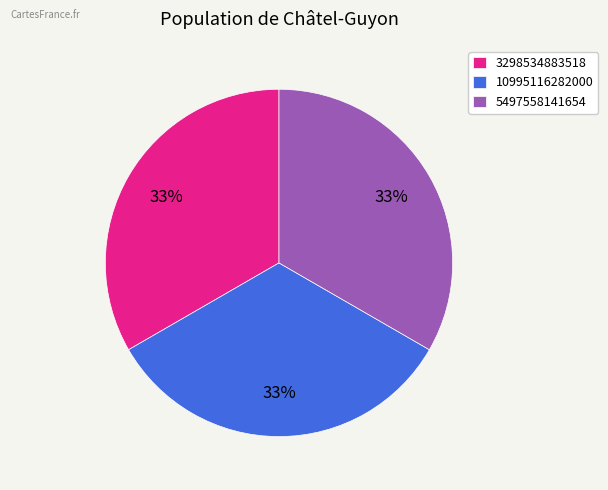

Is there any slice that represents more than half of the pie?

No